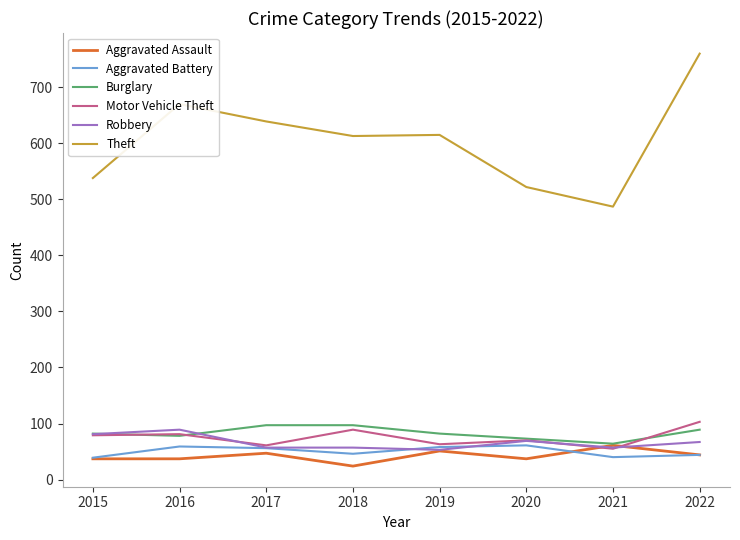

True or false: Aggravated Assault has more than 2 points higher than both neighbors.

True